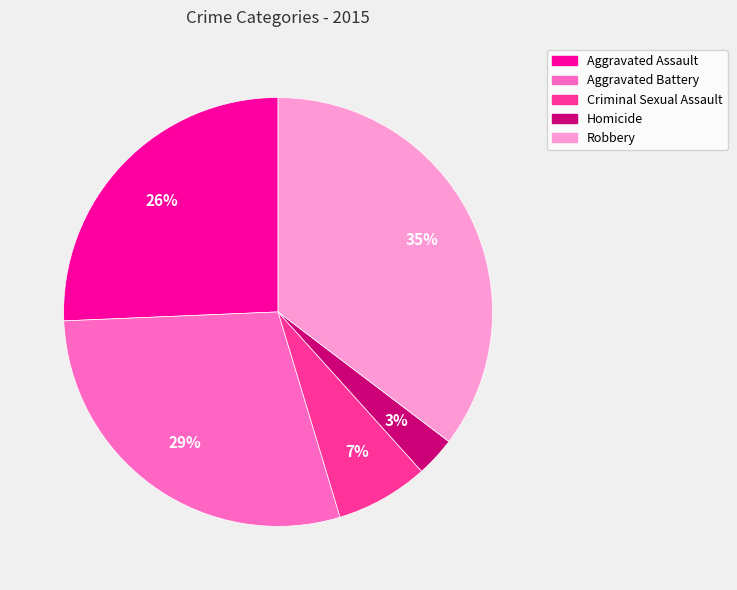

Which category has the smallest portion of the pie?

Homicide